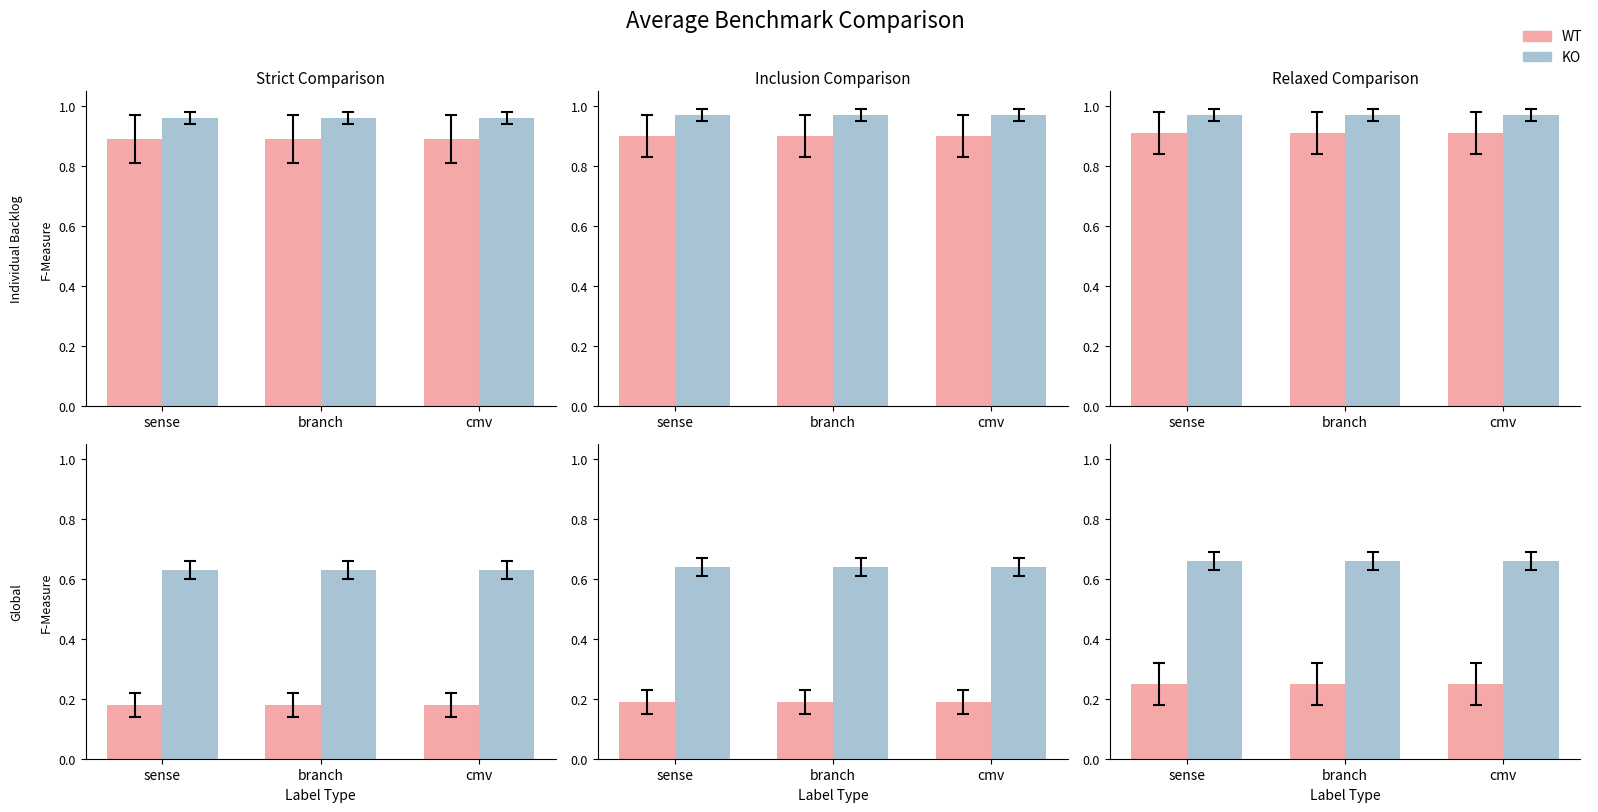

What is the lowest value of the WT series?

0.2